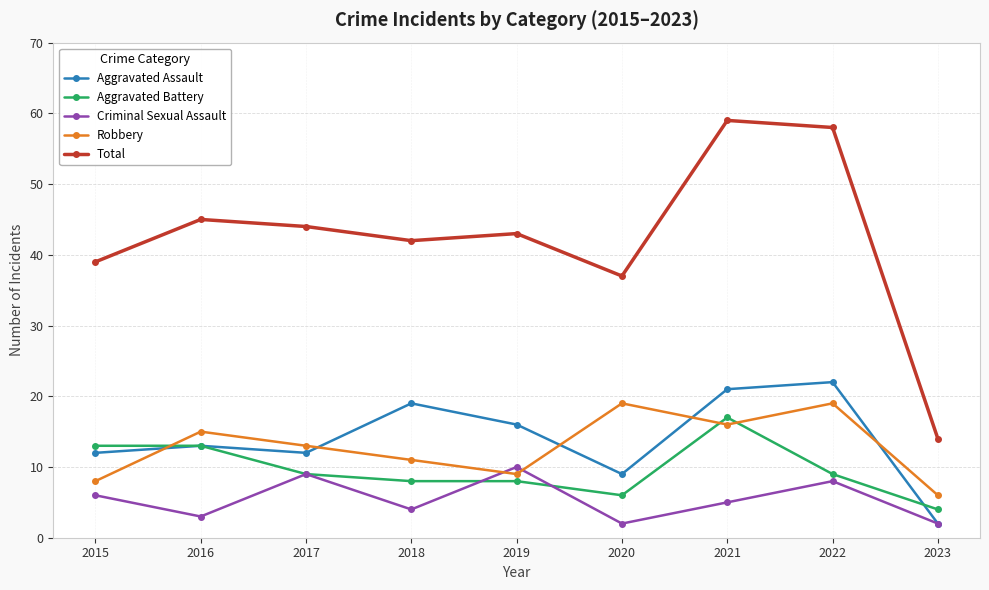

What is the value of the Criminal Sexual Assault point at the 2nd from the left?

3